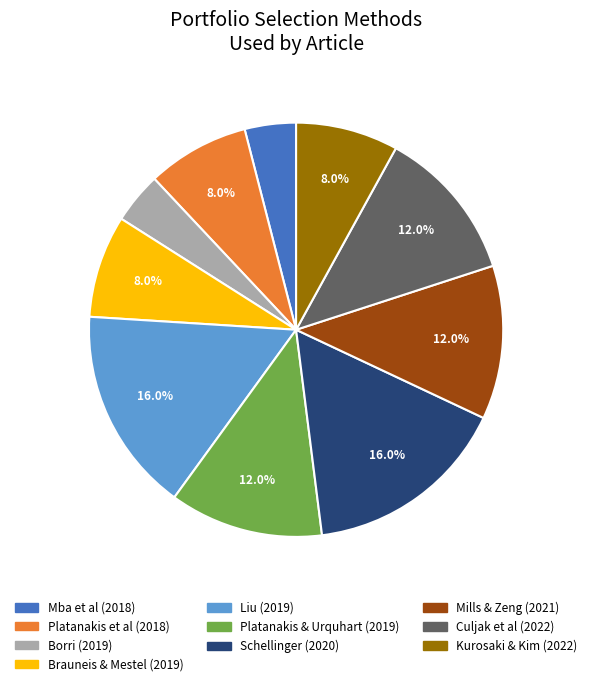

Is the sum of Platanakis & Urquhart (2019) and Liu (2019) greater than half?

No